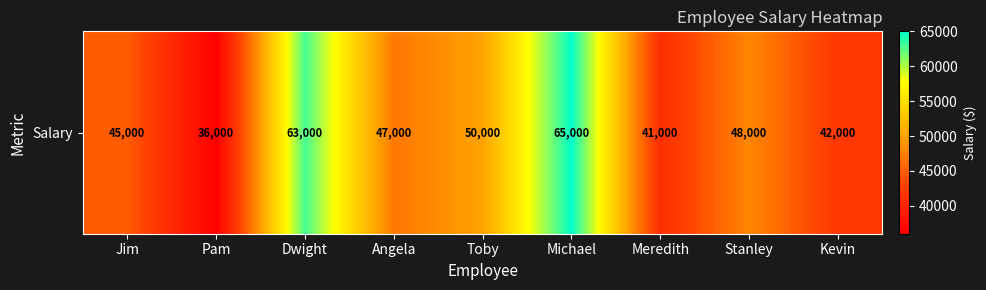

Rank the categories by value from highest to lowest.

Michael, Dwight, Toby, Stanley, Angela, Jim, Kevin, Meredith, Pam